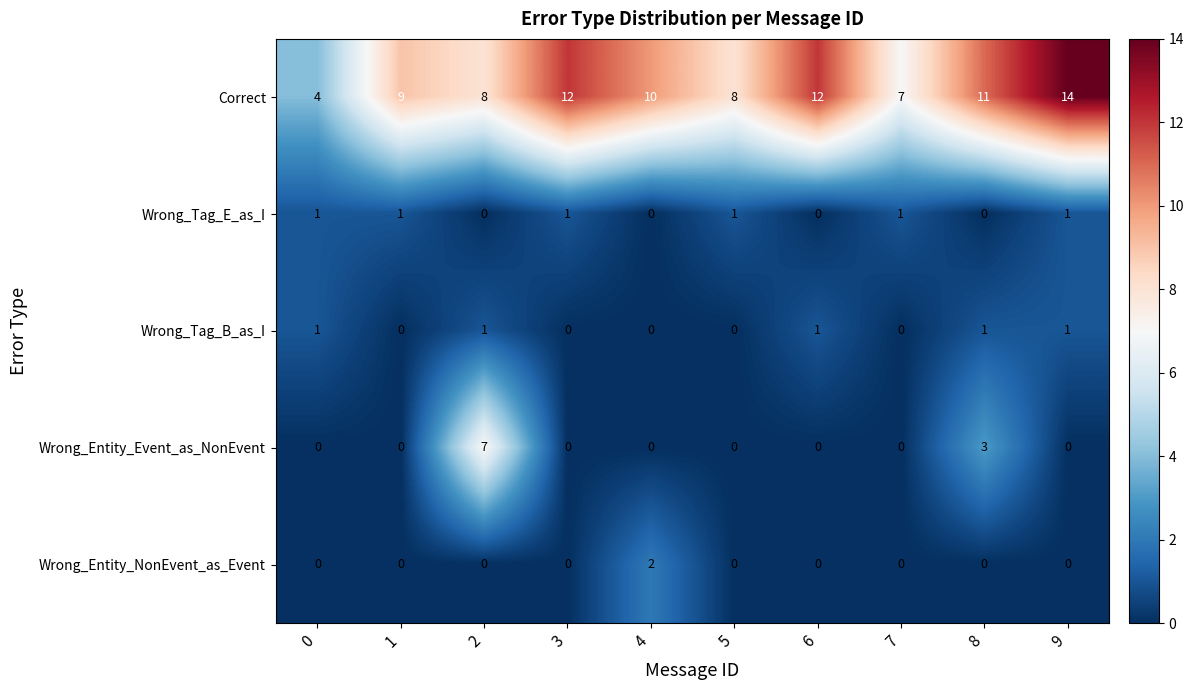

How many series are shown in this chart?

5